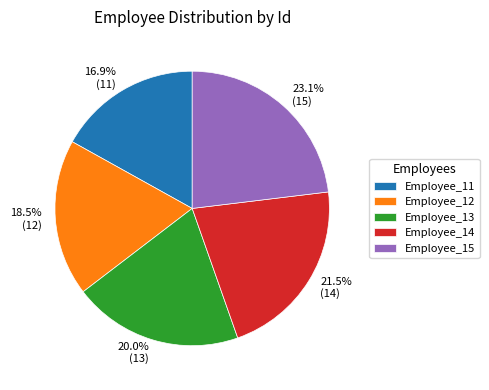

Which category has the smallest portion of the pie?

Employee_11